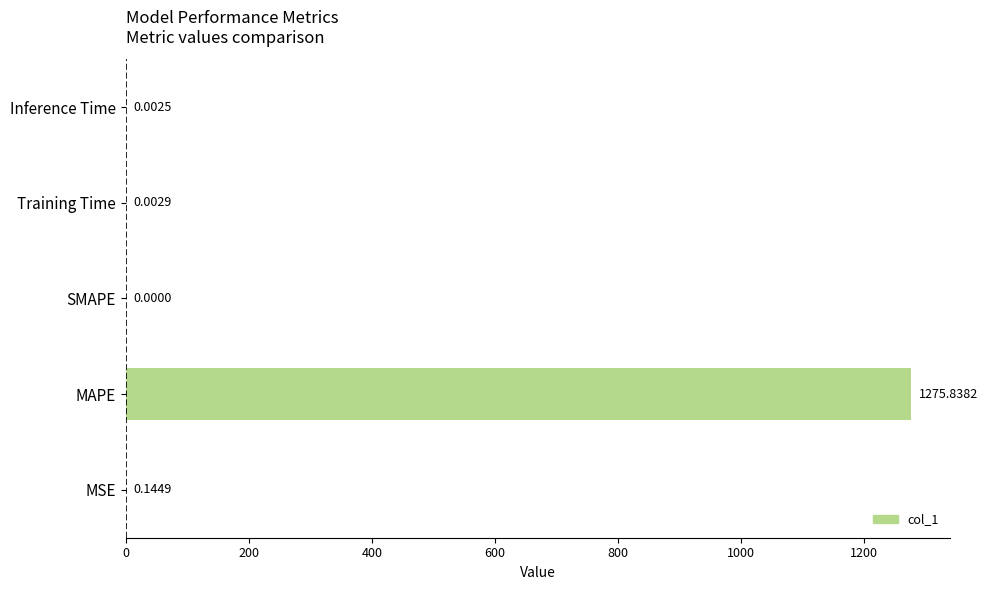

Which has a higher value, SMAPE or MSE?

MSE